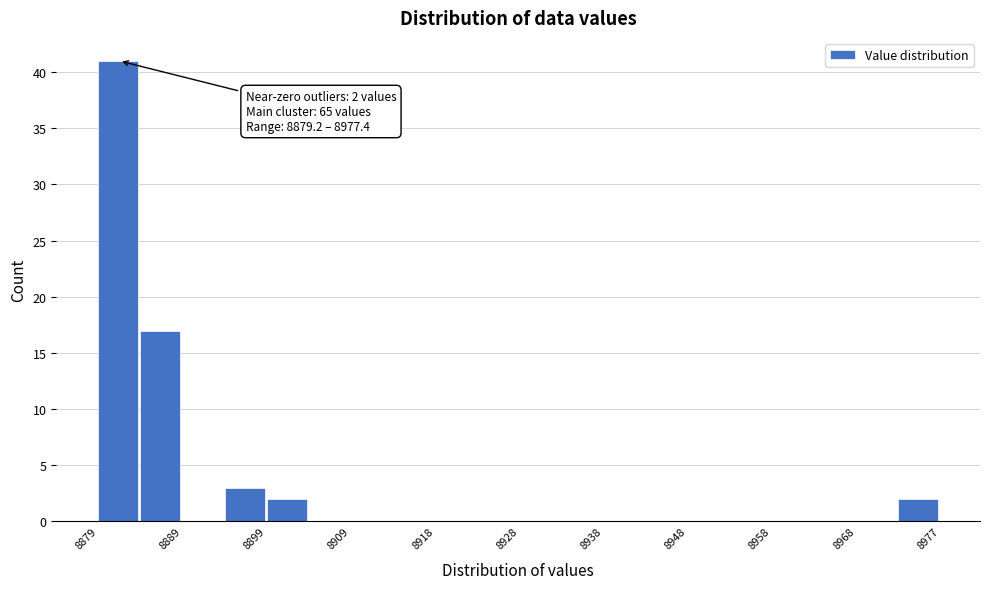

Which range on the x-axis has the tallest bar?

8879 to 8884